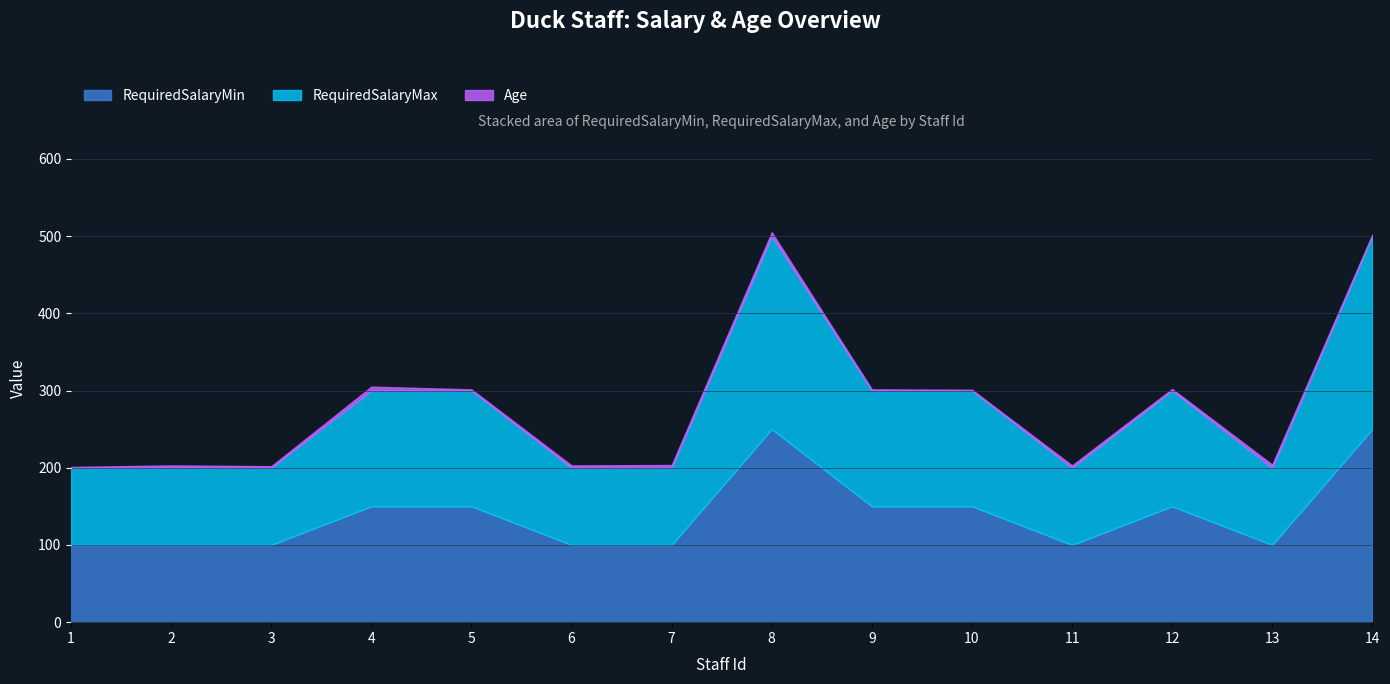

True or false: RequiredSalaryMax and RequiredSalaryMin intersect in this chart.

False